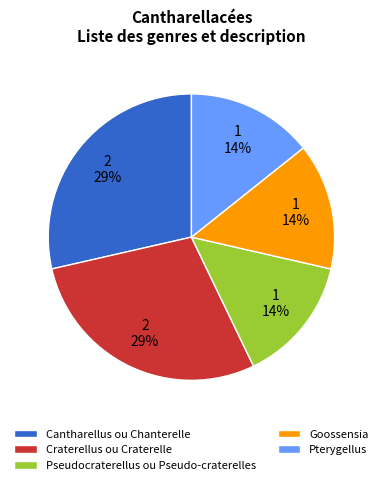

Approximately how many times larger is the value at Pseudocraterellus ou Pseudo-craterelles compared to Cantharellus ou Chanterelle?

0.5